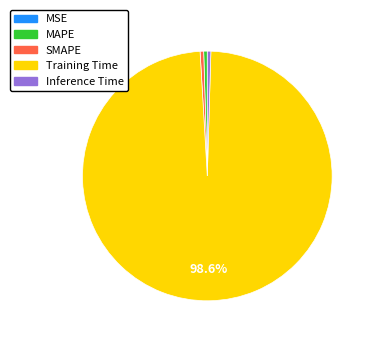

Combined, do MAPE and Training Time account for over 50%?

Yes